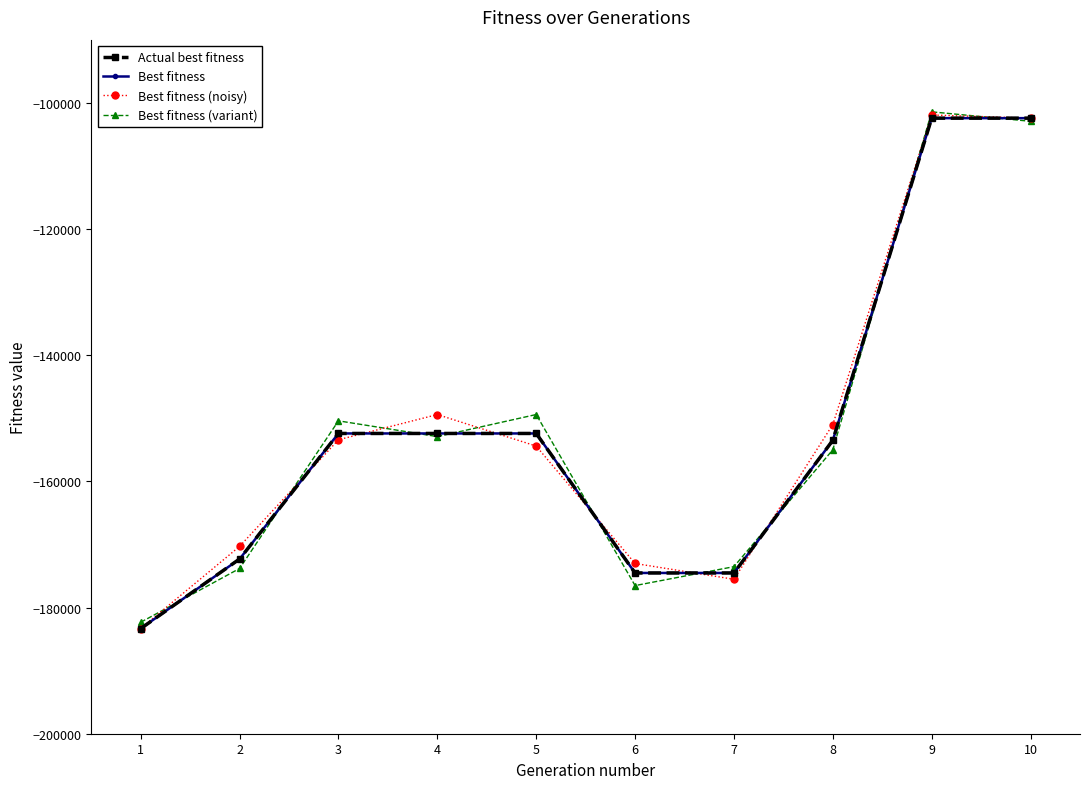

Which series has the largest range (max minus min)?

Best fitness (noisy)